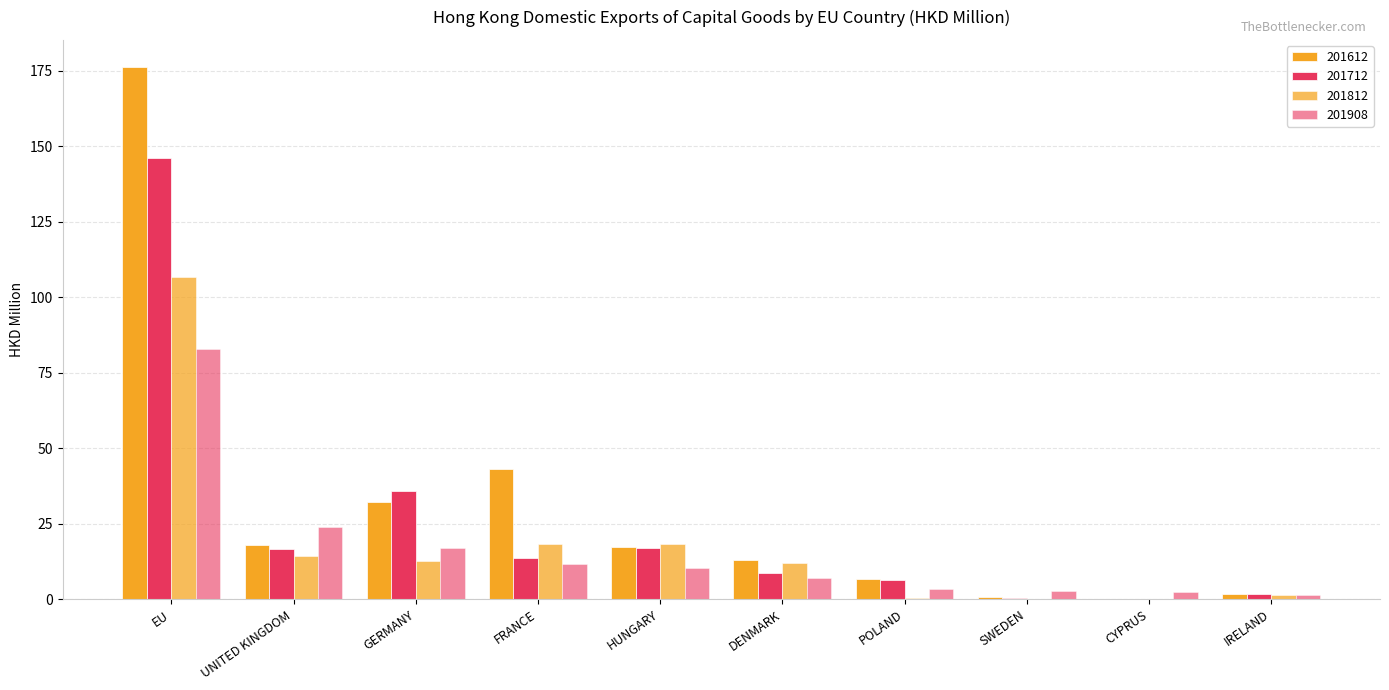

How many data points in 201712 are above 13?

5